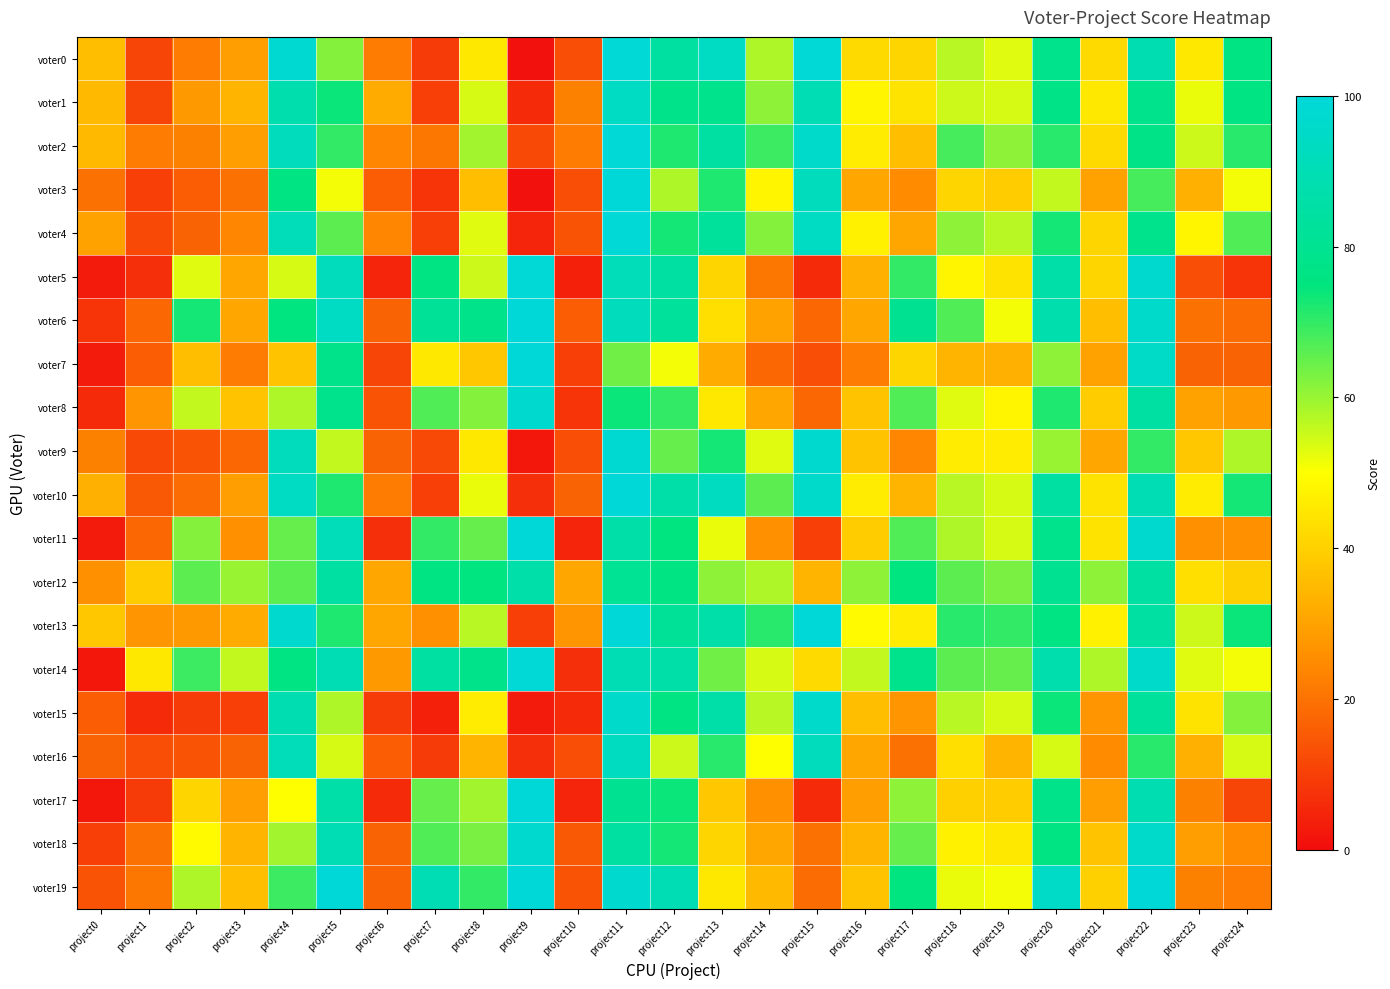

What is the total value across all series at project14?

925